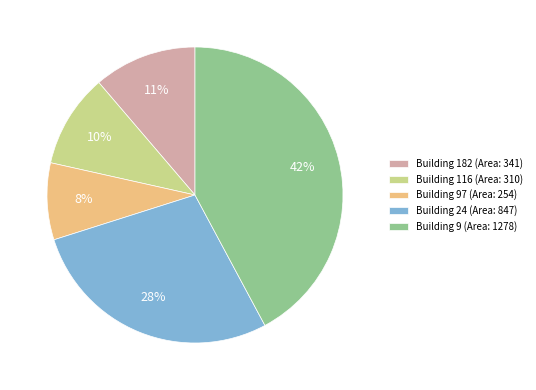

What percentage is the Building 116 (Area: 310) slice, to the nearest percent?

10%